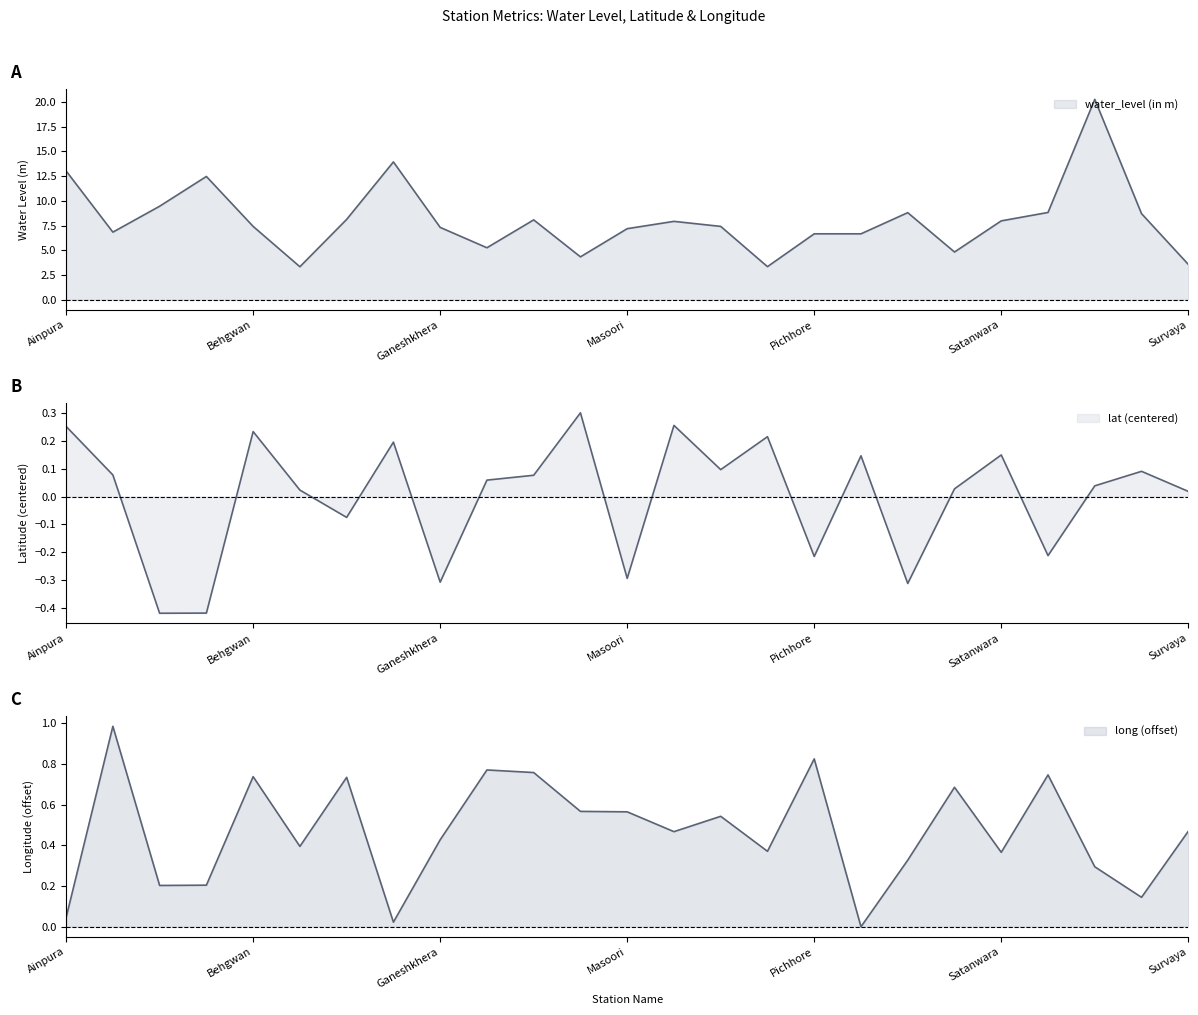

Which series has the largest range (max minus min)?

water_level (in m)